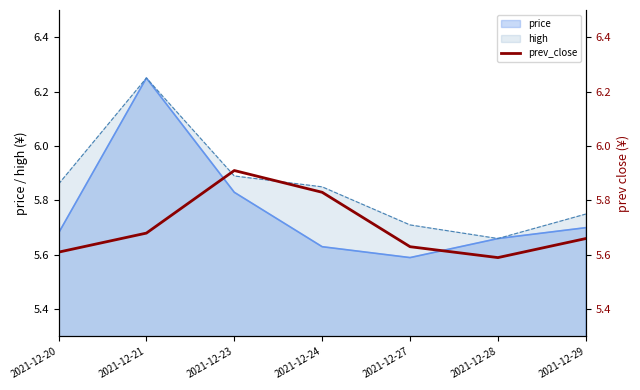

True or false: high has a value of 1.7 at 2021-12-27.

False